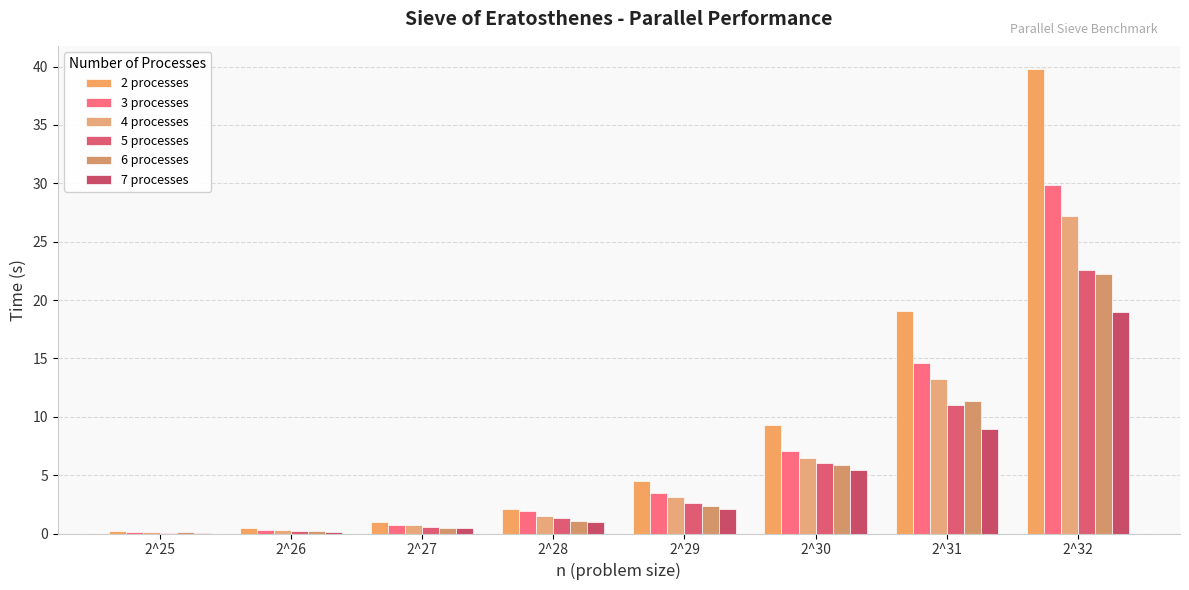

At which label does 4 processes reach its minimum?

2^25